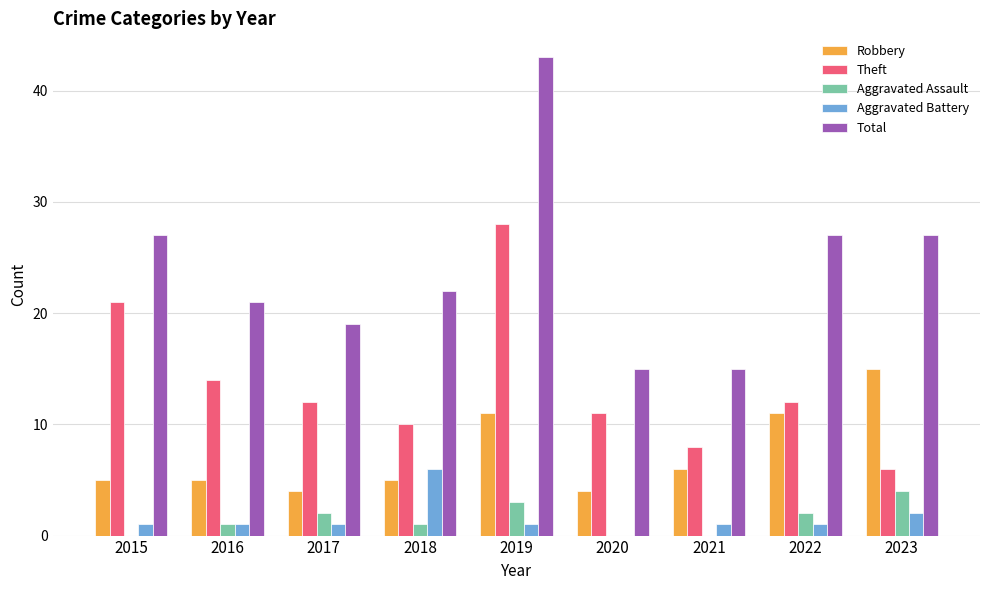

What is the greatest value displayed?

43